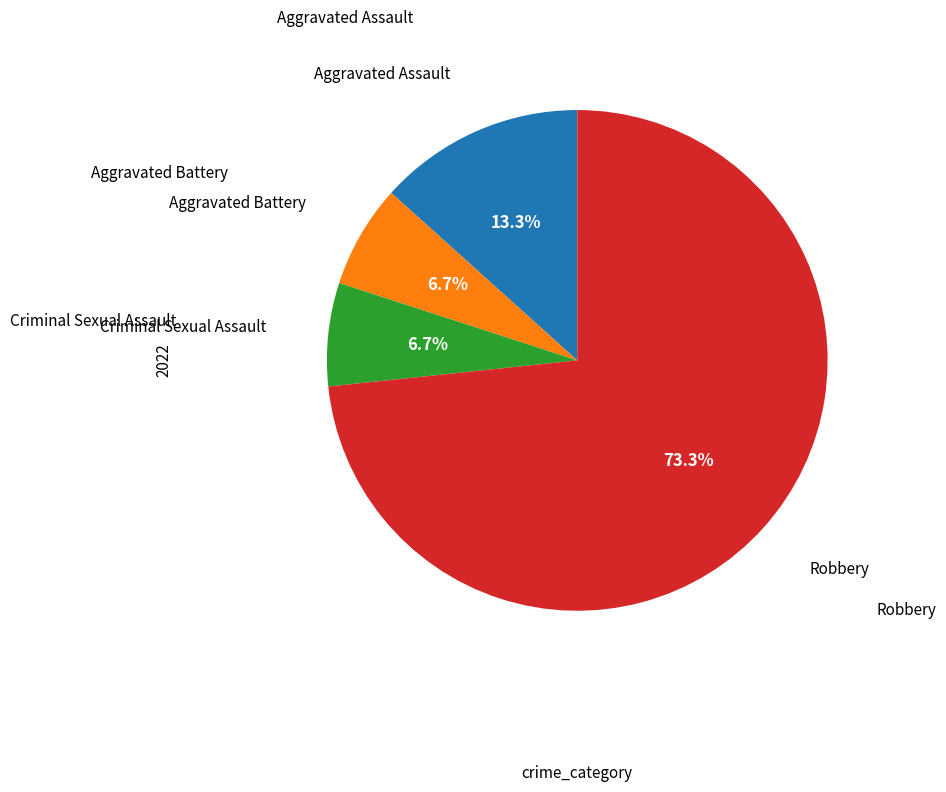

True or false: Aggravated Battery accounts for 1% of the total.

False